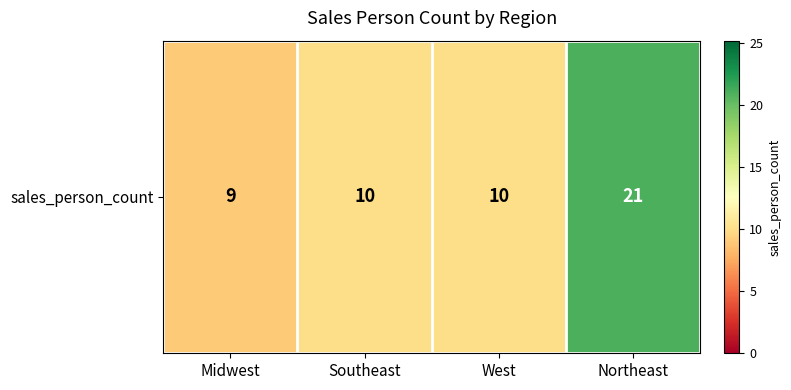

How many data points are less than 10?

1